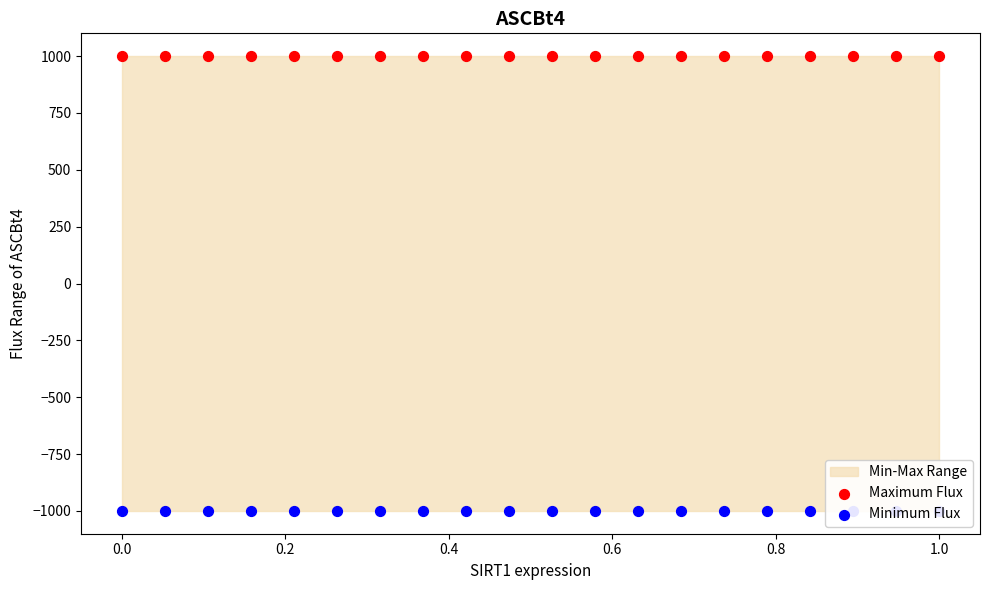

Which series reaches the minimum Y coordinate?

Minimum Flux